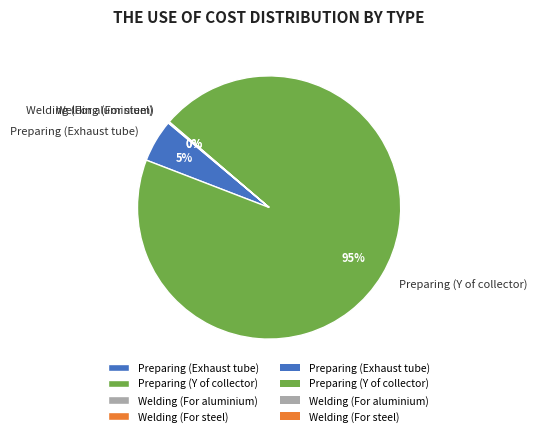

Which category accounts for the majority?

Preparing (Y of collector)